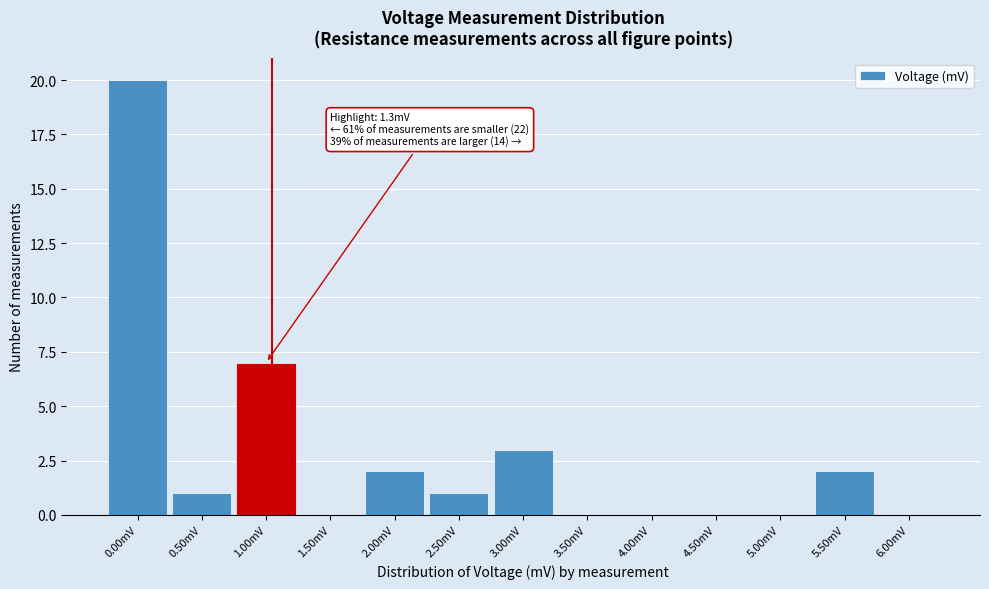

Reading left to right, list all the values displayed in this chart.

0.00mV=20	0.50mV=1	1.00mV=7	1.50mV=0	2.00mV=2	2.50mV=1	3.00mV=3	3.50mV=0	4.00mV=0	4.50mV=0	5.00mV=0	5.50mV=2	6.00mV=0